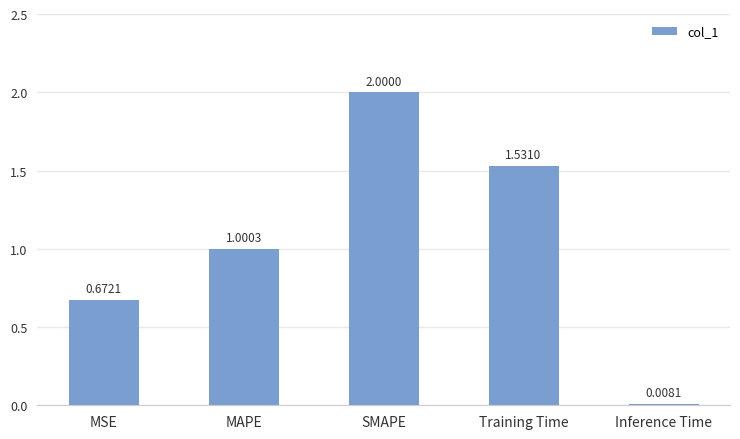

Where does the data first go above 1?

MAPE